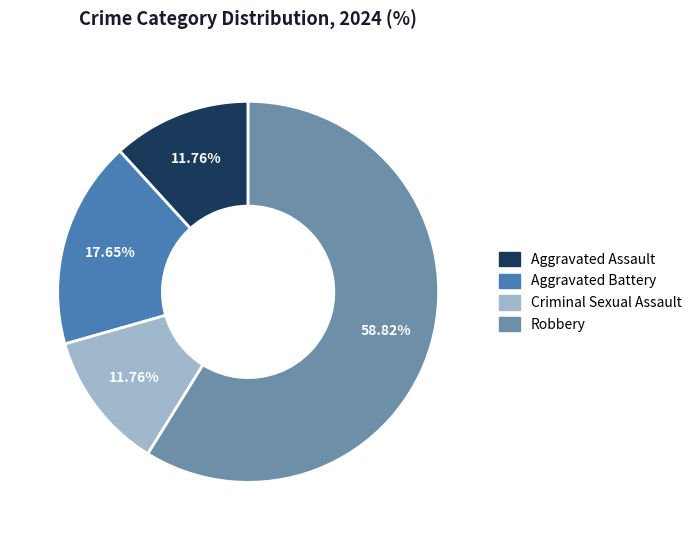

What is the ratio of the value at Robbery to the value at Criminal Sexual Assault?

5.0